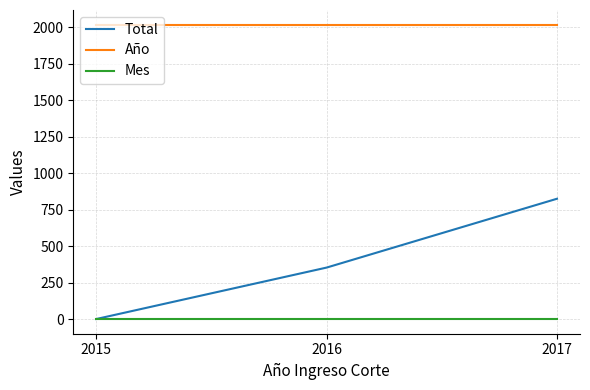

What are all the series names shown in the legend?

Total, Año, Mes